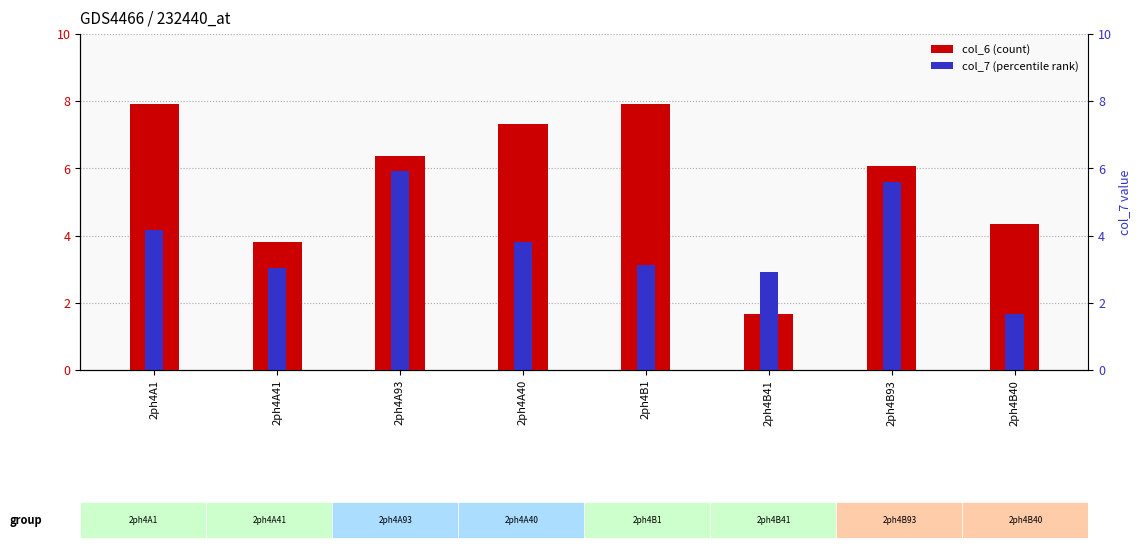

Are the bars horizontal?

No